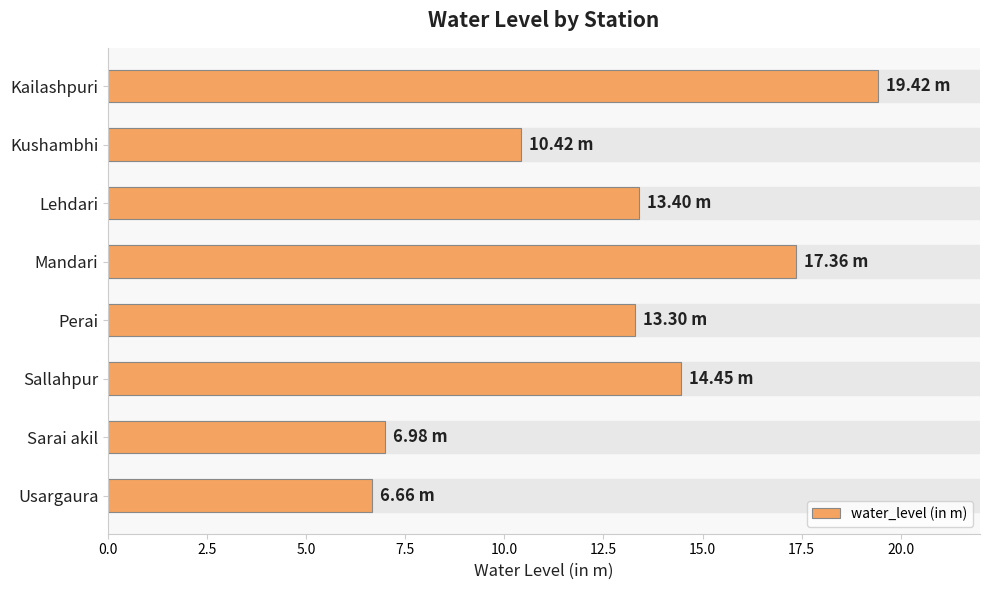

What is the difference between the values at Sarai akil and Kushambhi?

3.4